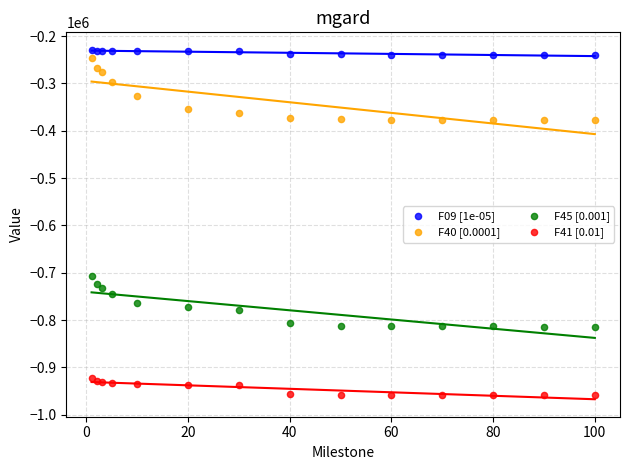

Across all series, what Y value is closest to -593956?

-706669